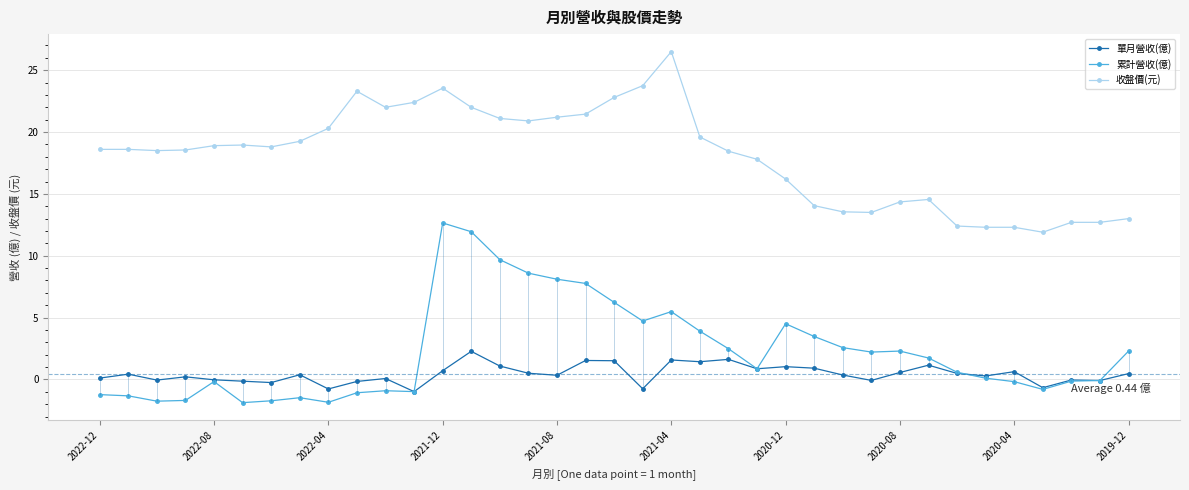

The 累計營收(億) series shows -0.2 at 2020-04. True or false?

True